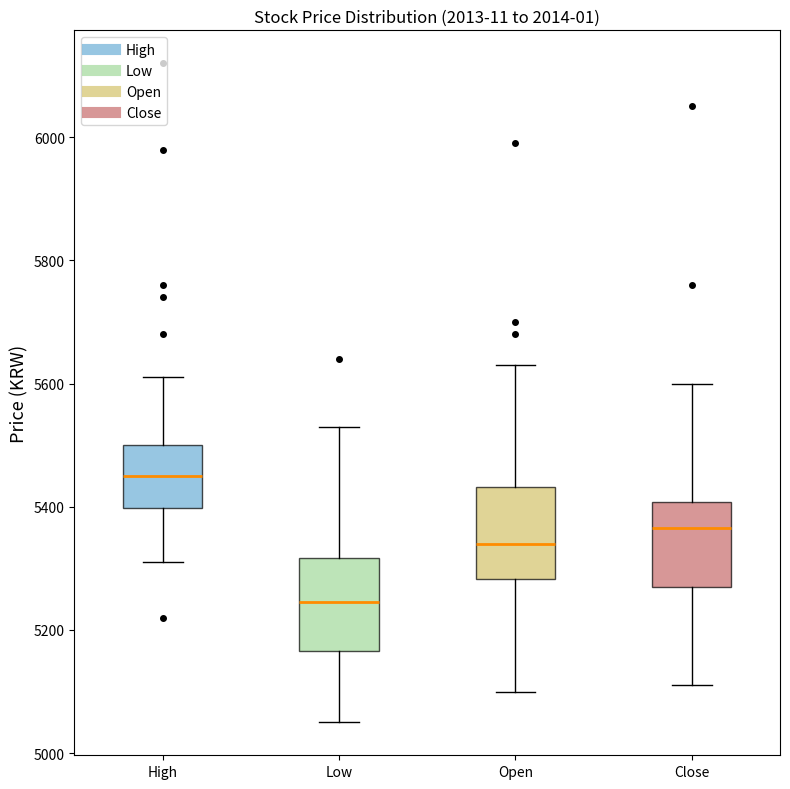

Reading left to right, transcribe this box plot: for each box, give where its median line is, the range the box spans, and where its two whiskers end, as read against the y-axis. The values are not printed on the chart, so give them approximately, as read against the axis.

High: median 5460, box 5400 to 5500, whiskers 5320 to 5620
Low: median 5240, box 5160 to 5320, whiskers 5060 to 5540
Open: median 5340, box 5280 to 5440, whiskers 5100 to 5640
Close: median 5360, box 5280 to 5400, whiskers 5120 to 5600